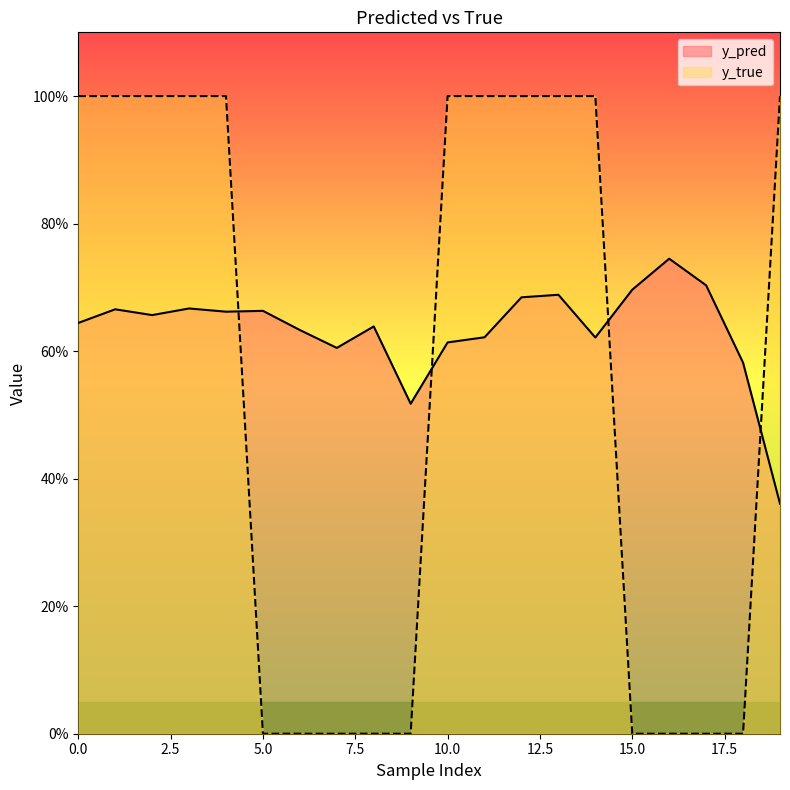

What are all the series names shown in the legend?

y_pred, y_true